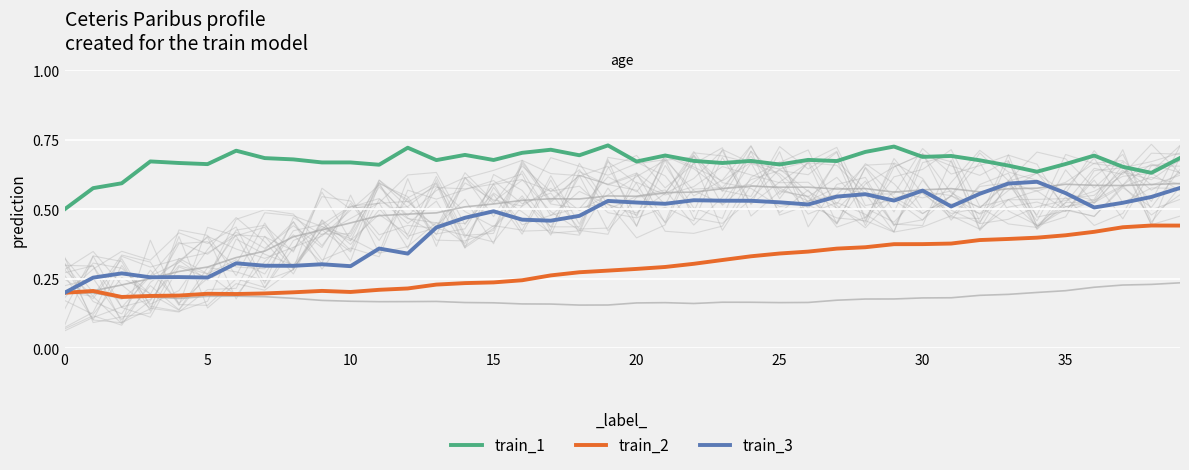

What is the difference between the maximum and minimum values in the train_3 series?

0.4